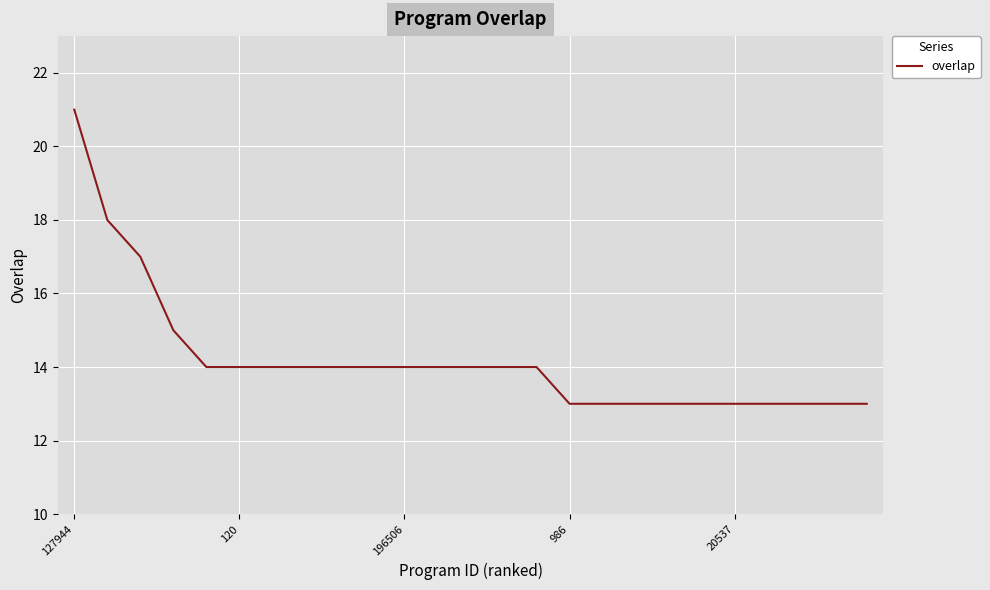

What is the difference between the maximum and minimum values?

8